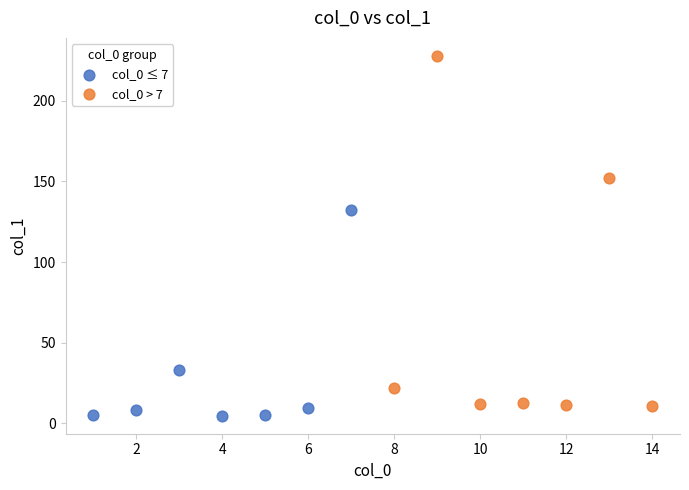

Which series reaches the minimum Y coordinate?

col_0 ≤ 7